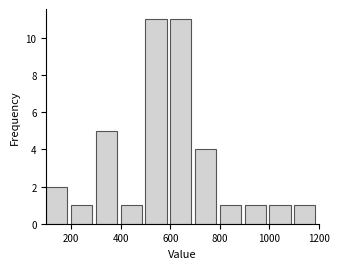

Reading left to right, list every bar in this chart as the range it spans on the x-axis followed by its height. The values are not printed on the chart, so give them approximately, as read against the axis.

100 to 200: 2
200 to 300: 1
300 to 400: 5
400 to 500: 1
500 to 600: 11
600 to 700: 11
700 to 800: 4
800 to 900: 1
900 to 1000: 1
1000 to 1100: 1
1100 to 1200: 1